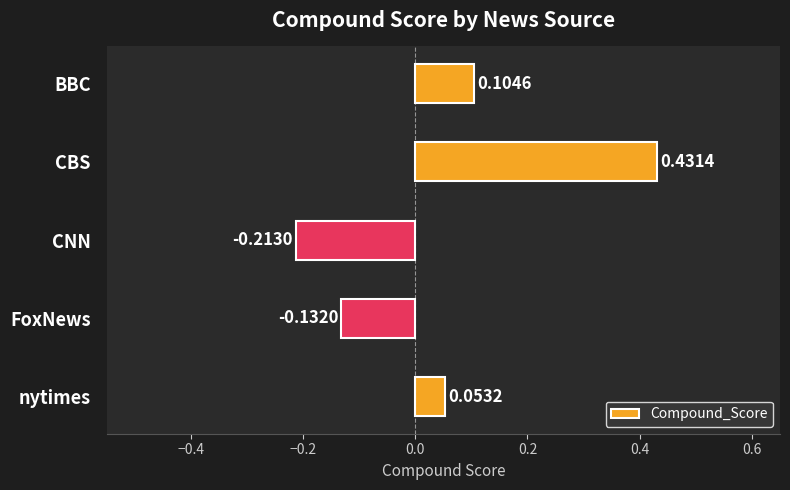

Between CNN and FoxNews, which is larger?

FoxNews